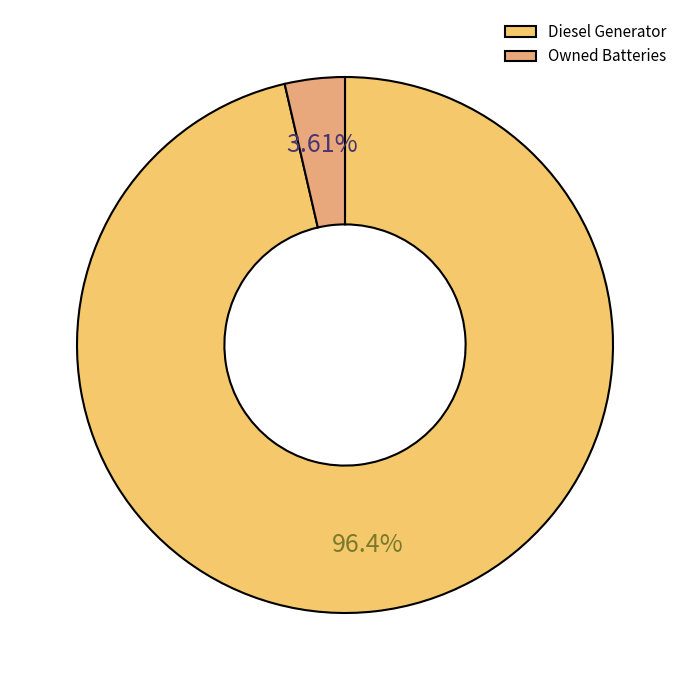

Is Diesel Generator the majority of the pie?

Yes